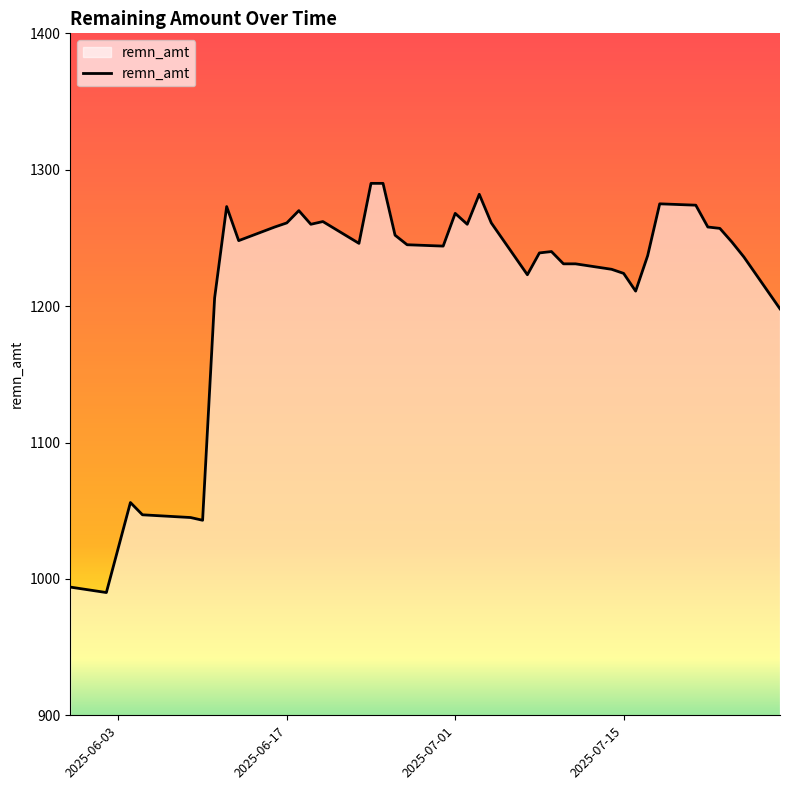

What is the difference between the maximum and minimum values?

300